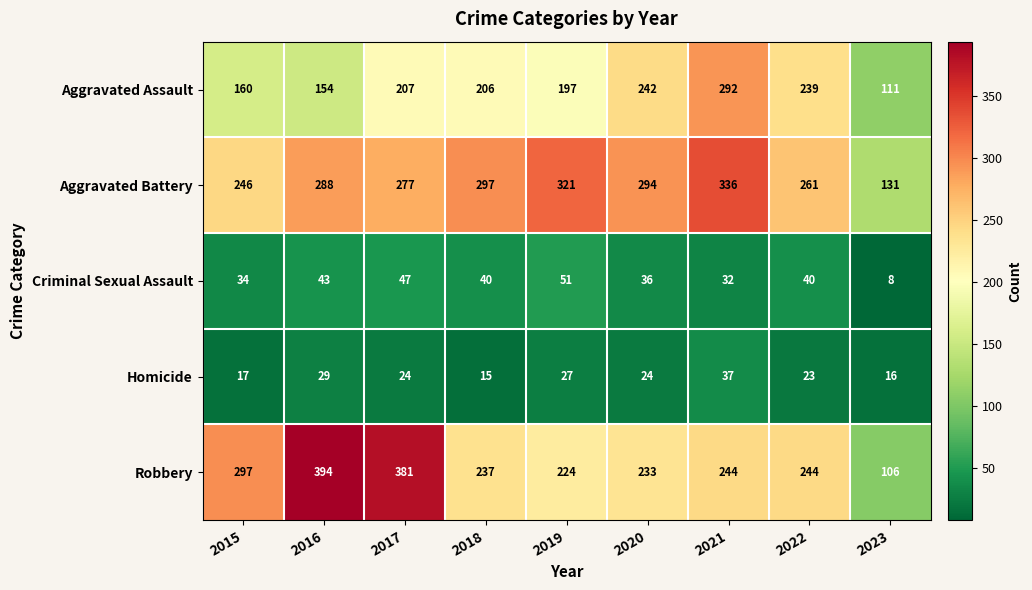

How many distinct data groups are displayed?

5